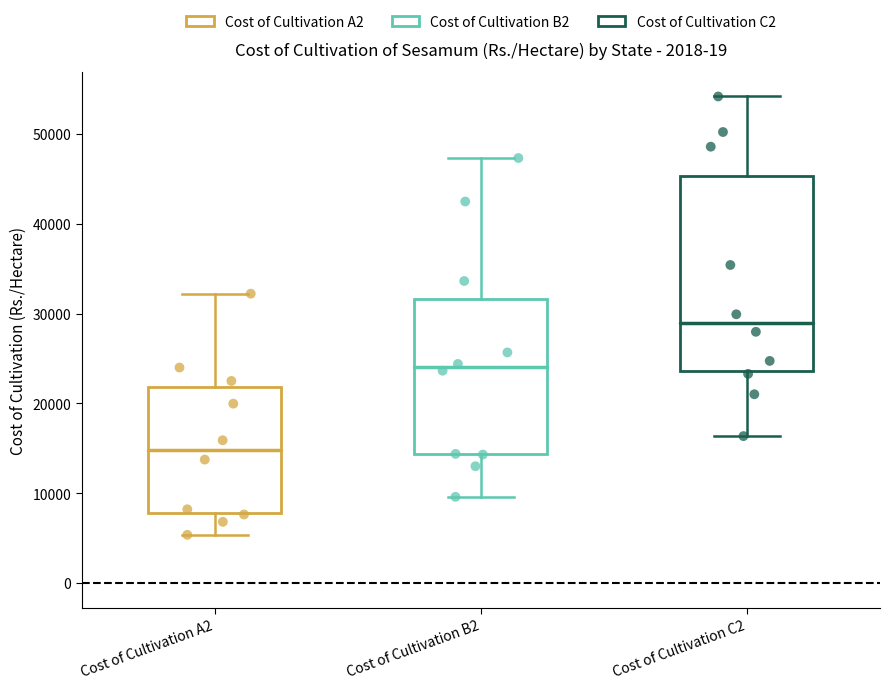

Which box has the highest median line?

Cost of Cultivation C2